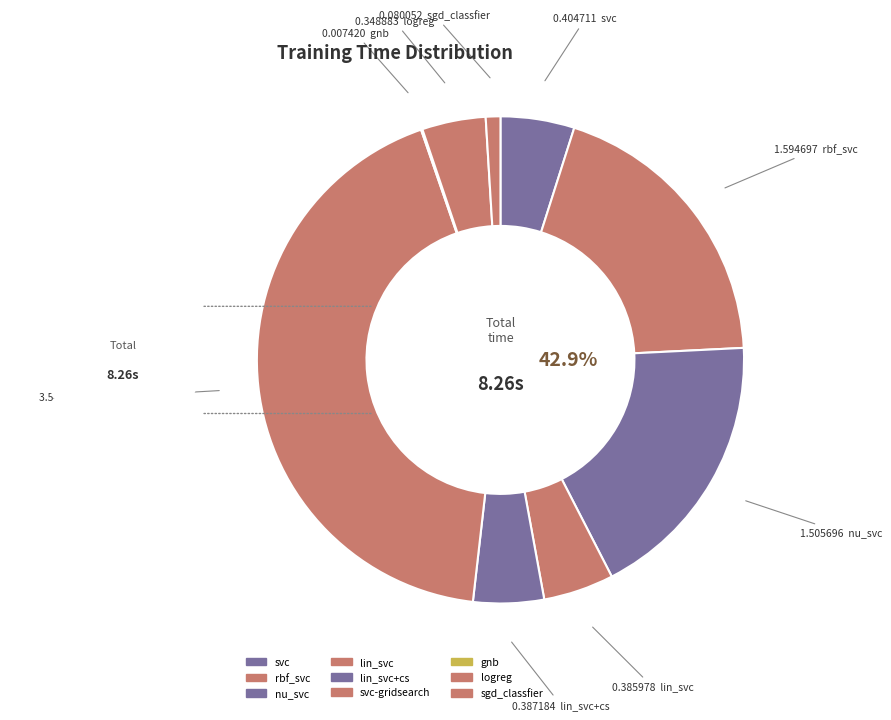

Is it true that logreg is 13% of the pie?

False